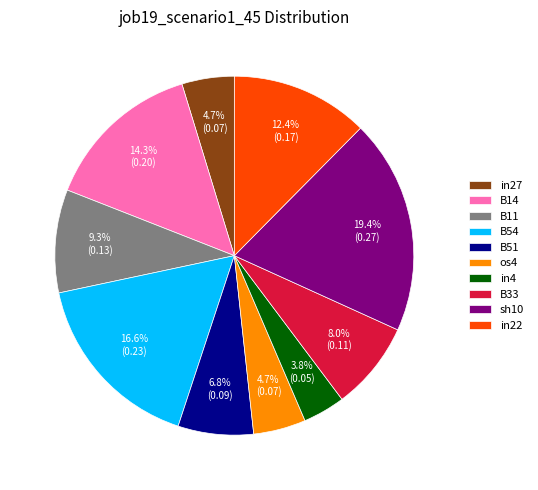

Is it true that B14 is 14% of the pie?

True